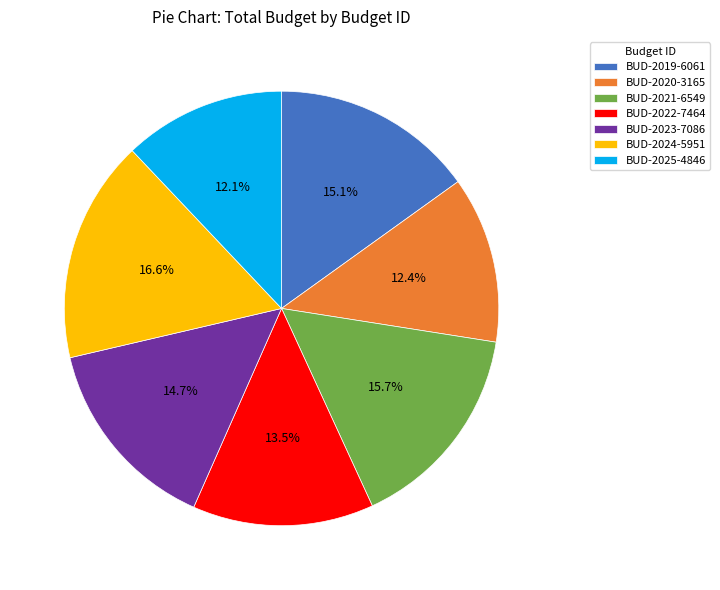

How many segments does this pie chart have?

7